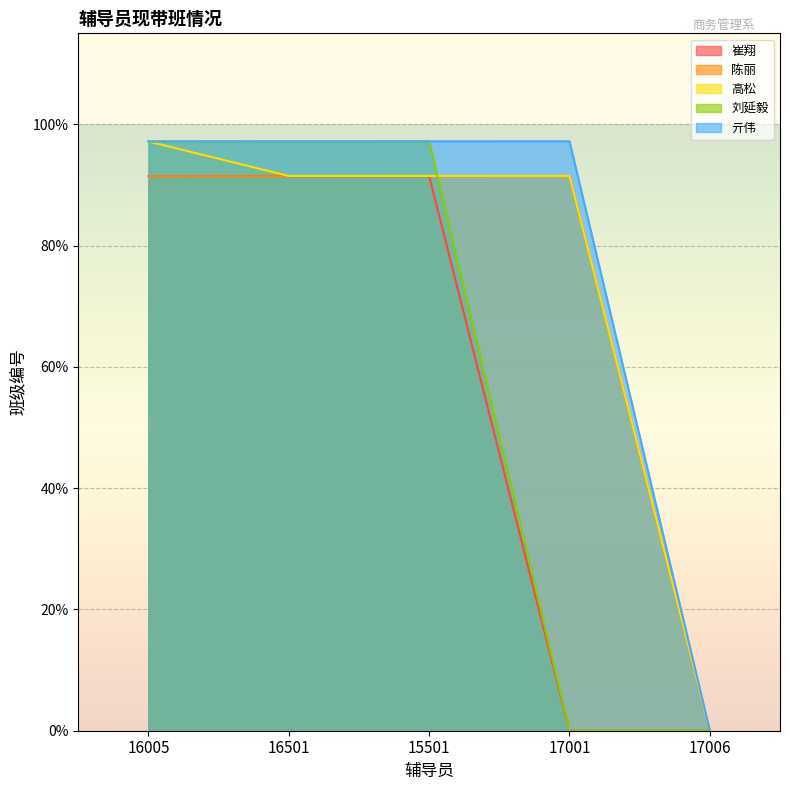

Between 16501 and 15501, which series saw the biggest shift?

陈丽